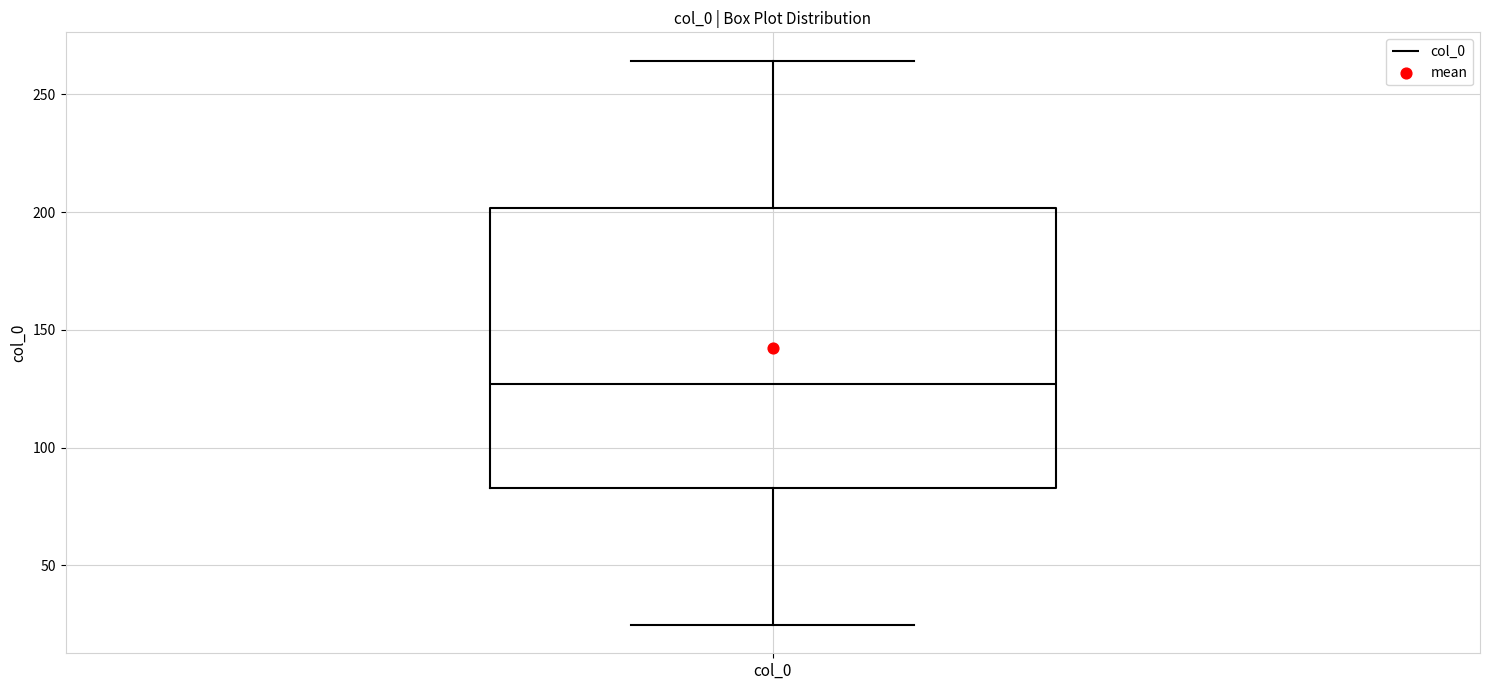

Transcribe this box plot: give where the median line is, the range the box spans, and where the two whiskers end, as read against the y-axis. The values are not printed on the chart, so give them approximately, as read against the axis.

median 125, box 85 to 200, whiskers 25 to 265